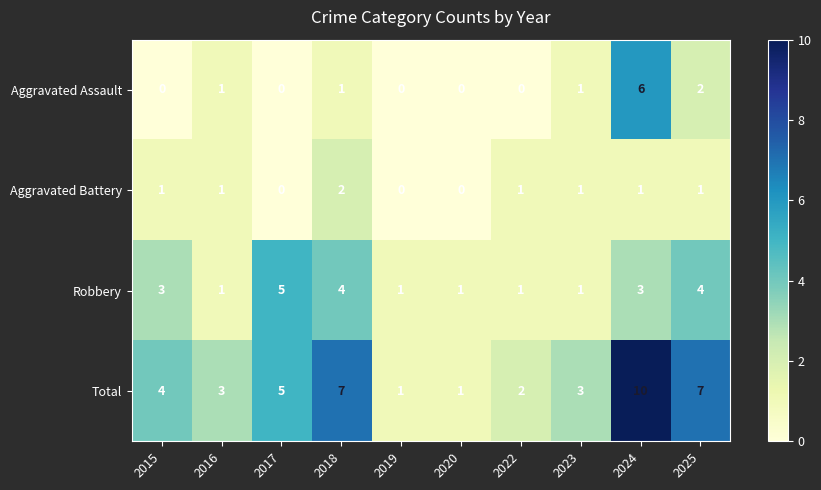

List the series in order of their peak value, lowest first.

Aggravated Battery, Robbery, Aggravated Assault, Total